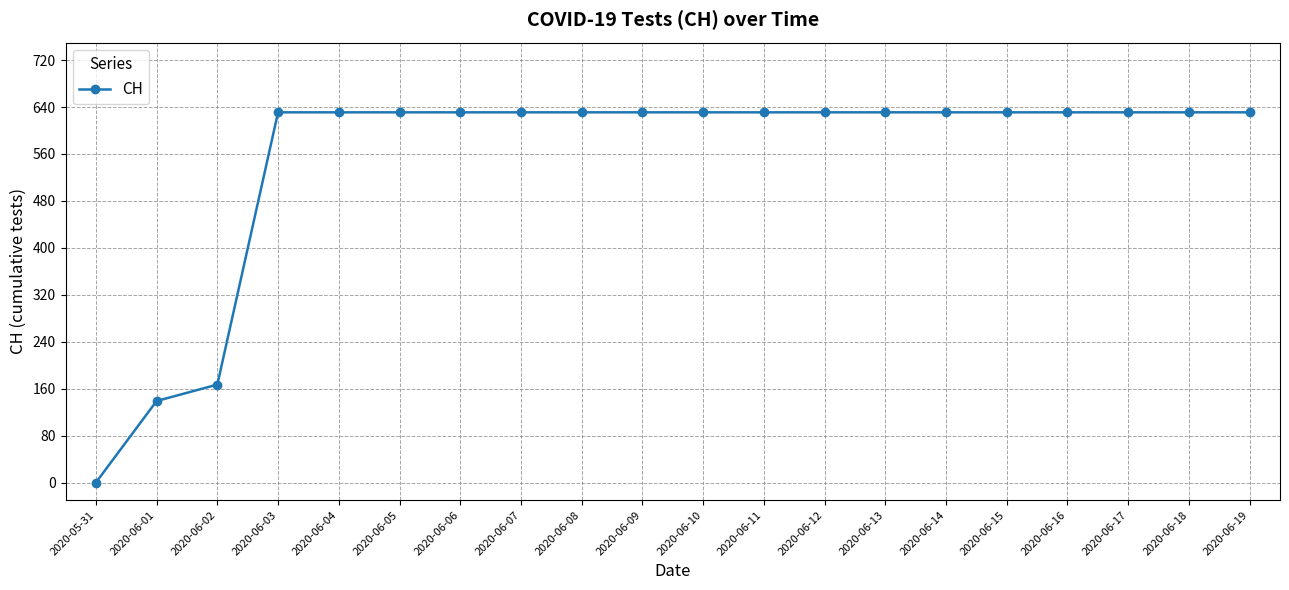

Is this an area chart (filled region under the line)?

No